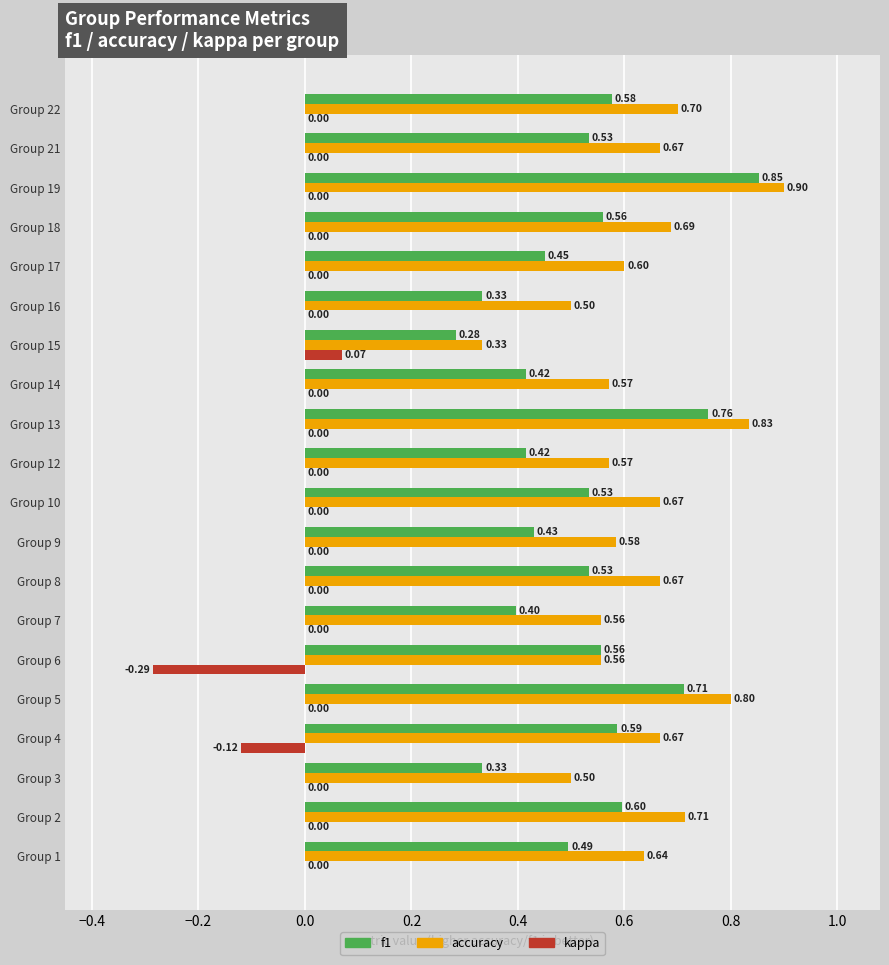

What is the sum of the f1 values at Group 10 and Group 4?

1.1